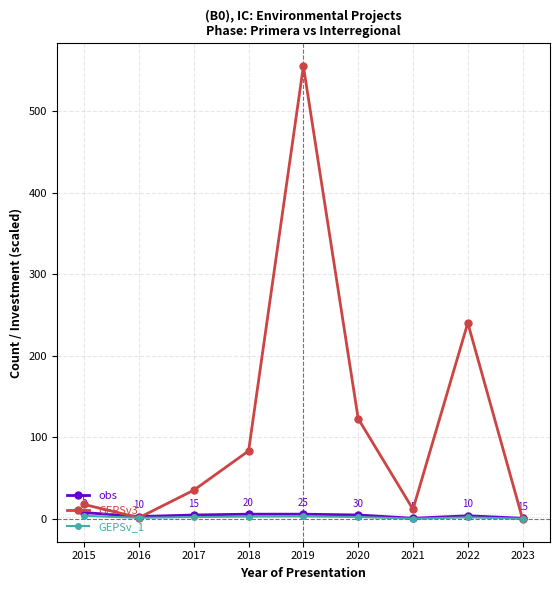

Read the GEPSv_1 value at 2017.

2.5